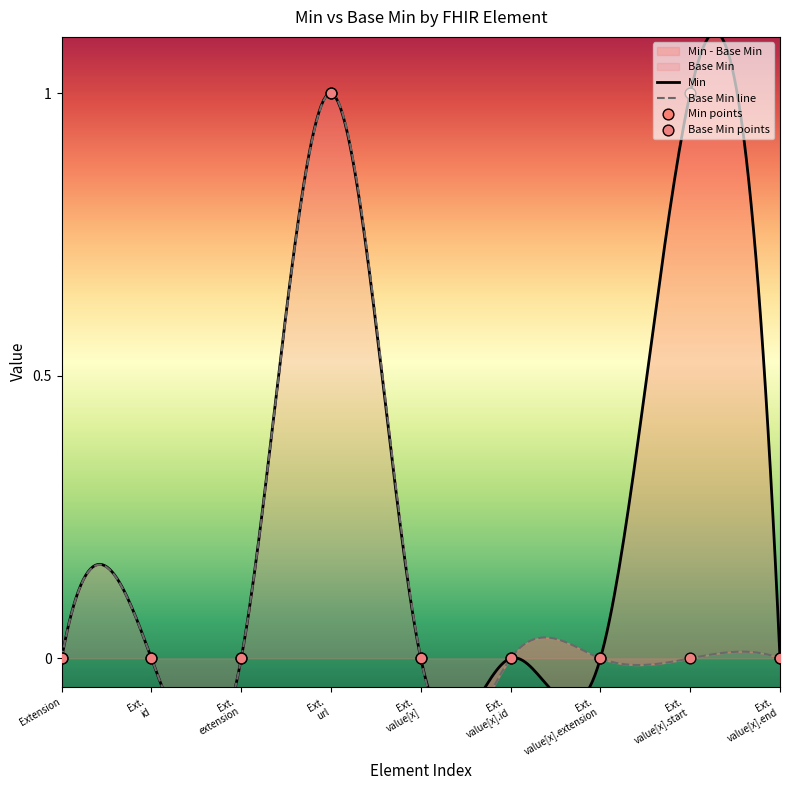

Is the value of Min at Extension.extension greater than the value of Base Min at Extension.value[x].extension?

No